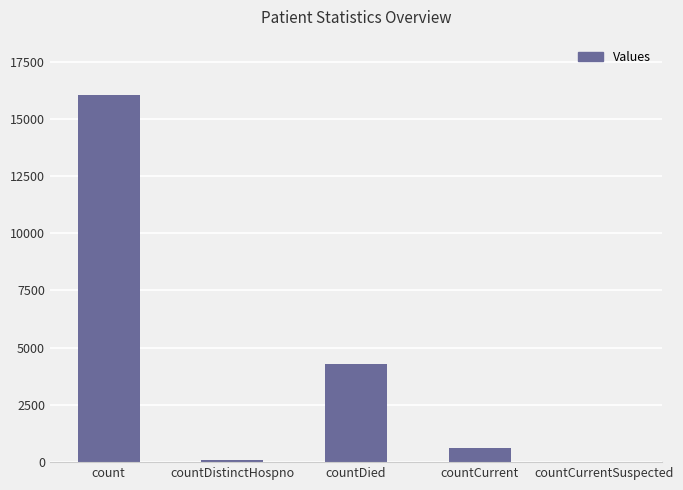

Between countDied and count, which is larger?

count